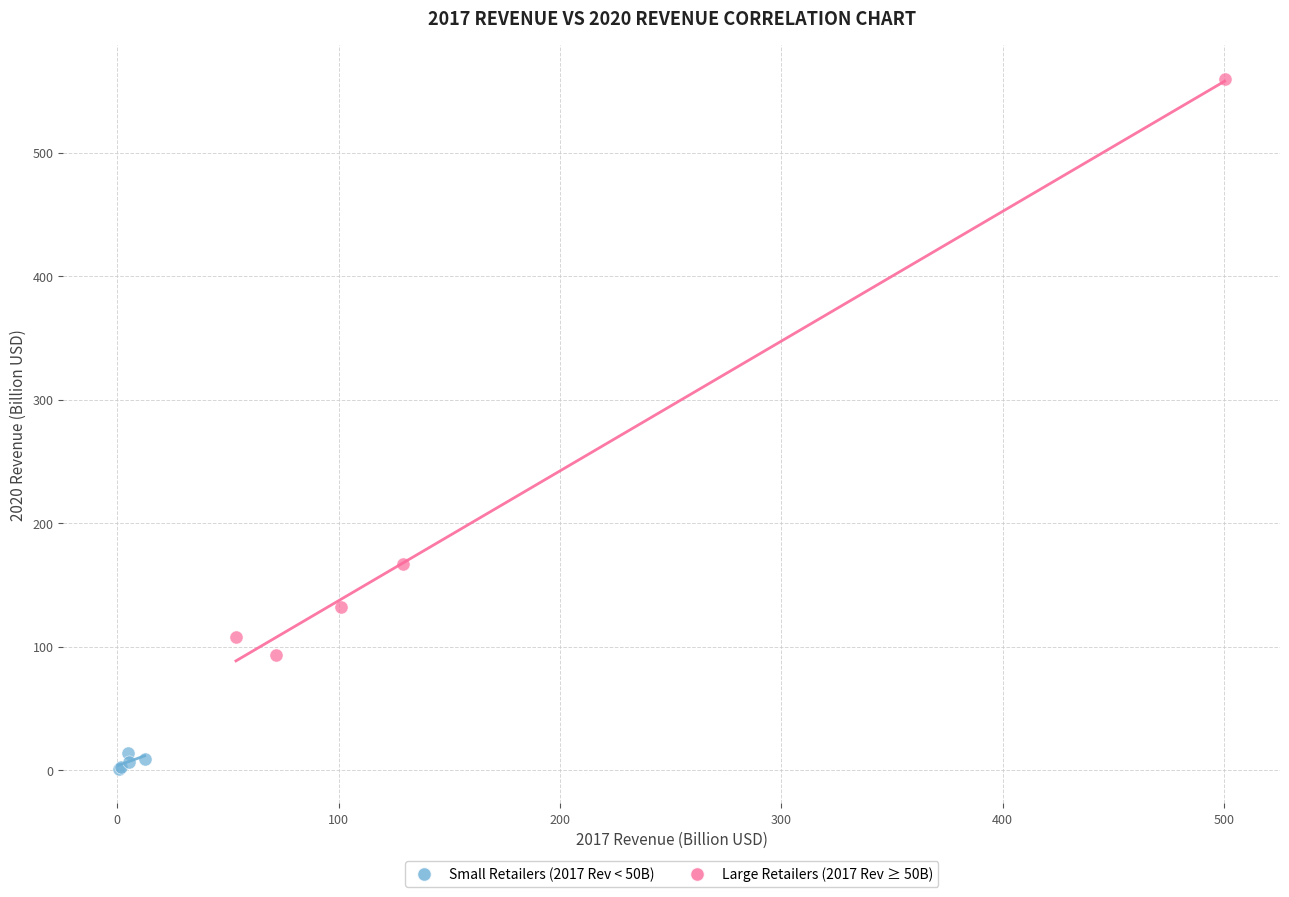

Which series reaches the minimum Y coordinate?

Small Retailers (2017 Rev < 50B)